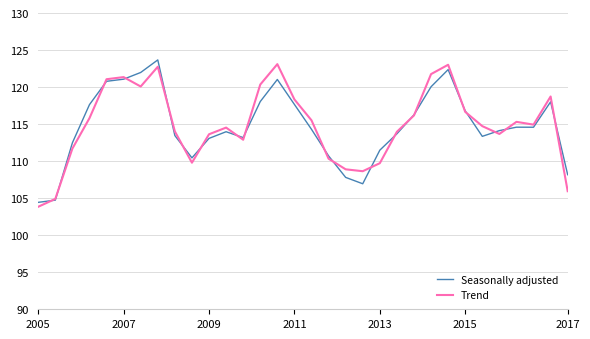

What is the lowest value of the Trend series?

103.8